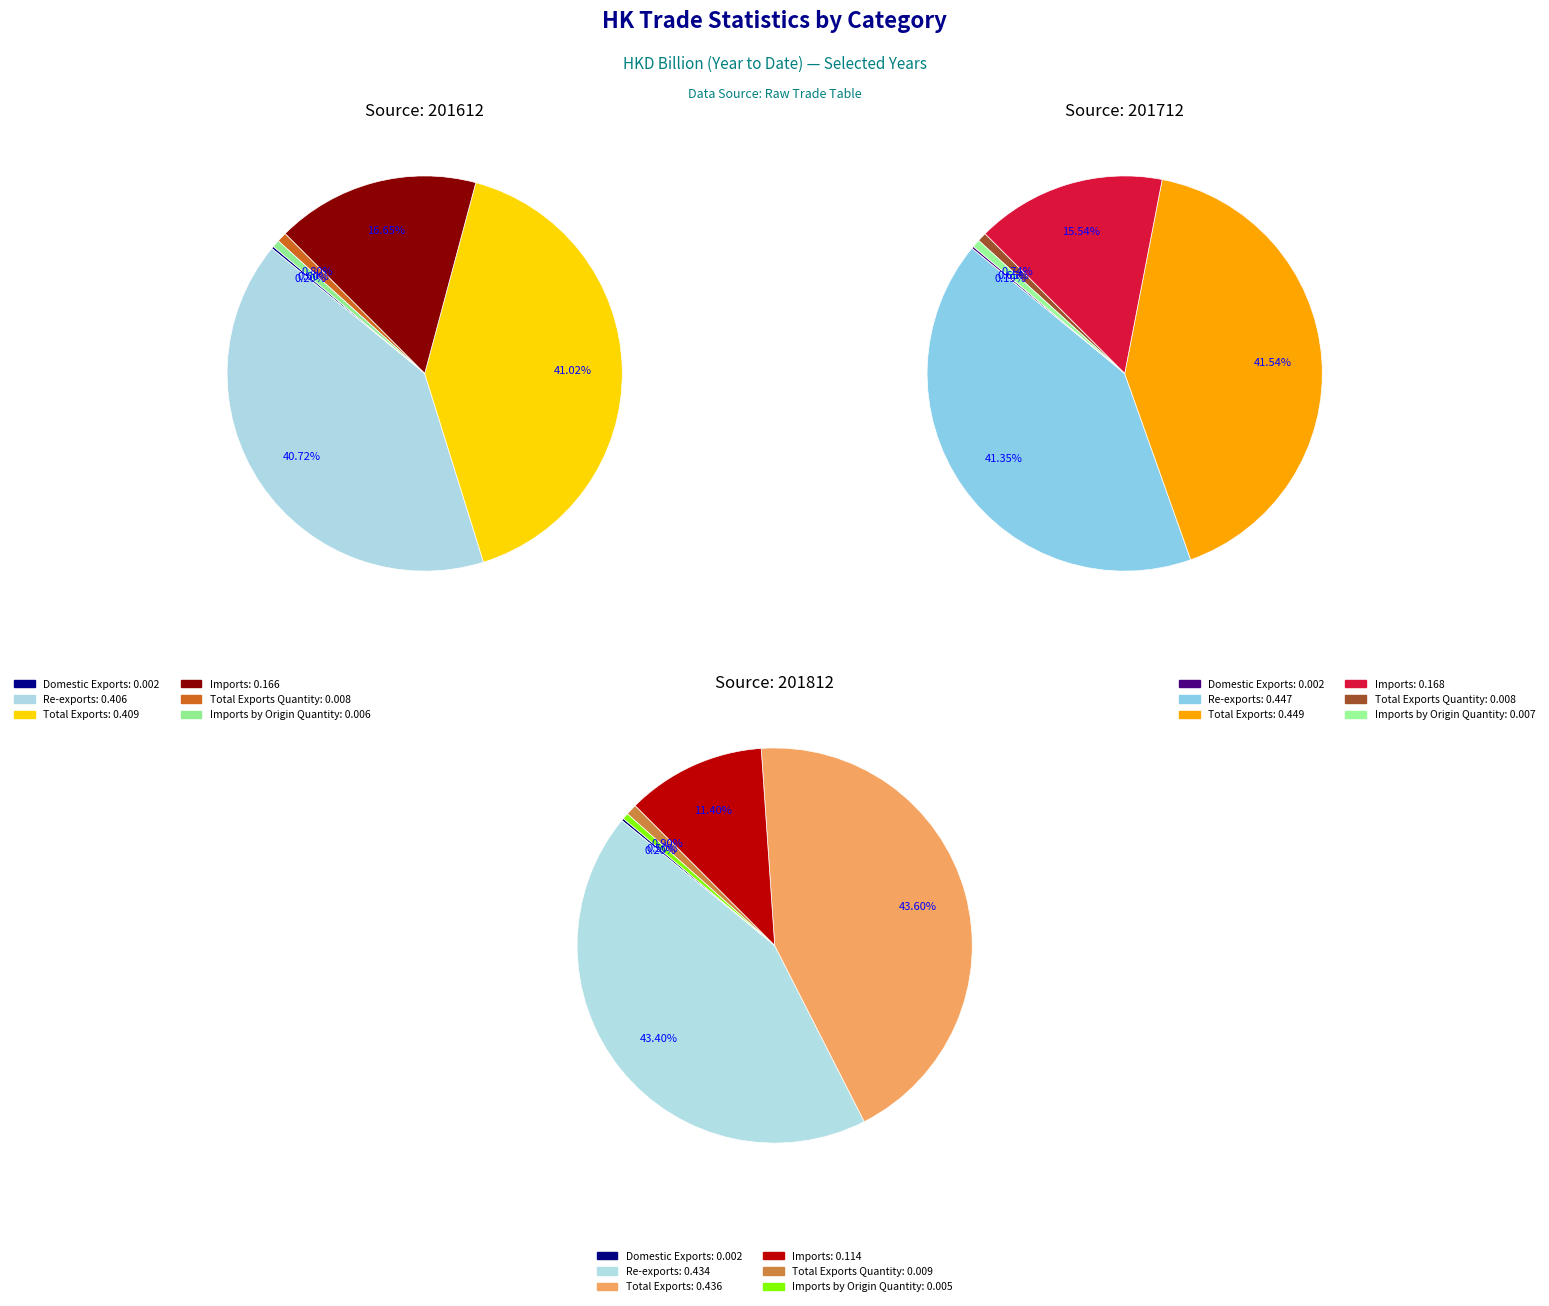

Does Total Exports Quantity account for over 50% of the chart?

No